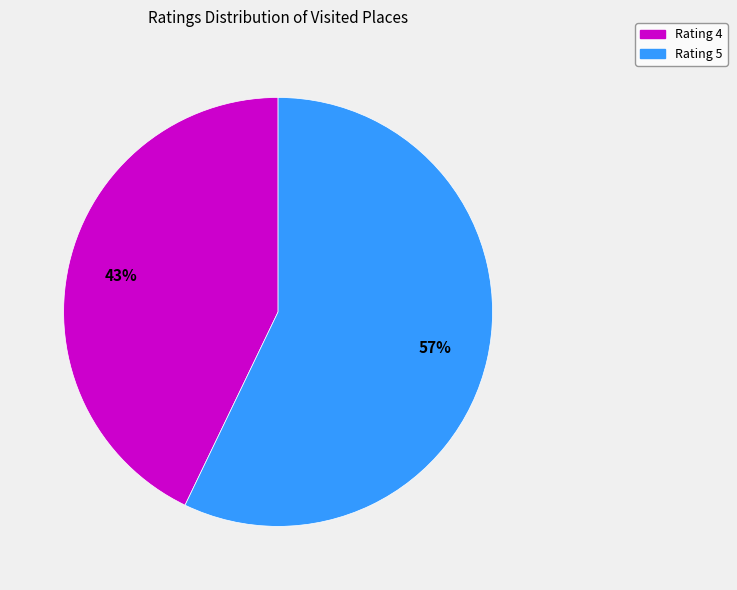

Is there a majority slice in this chart?

Yes